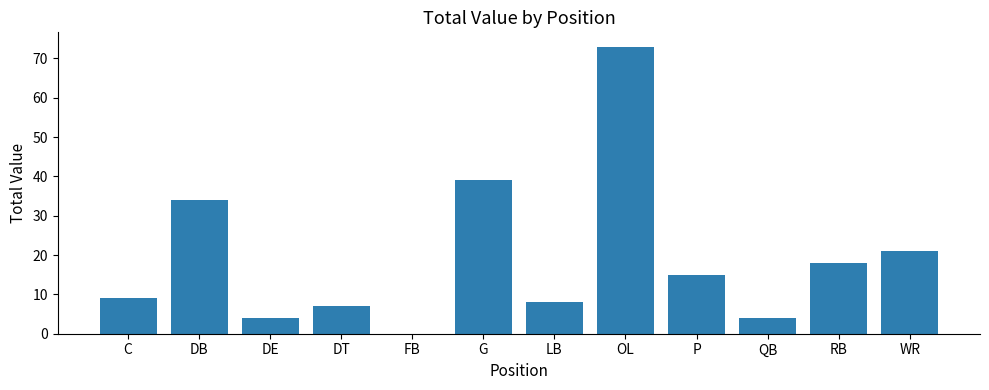

What is the sum of all values?

232